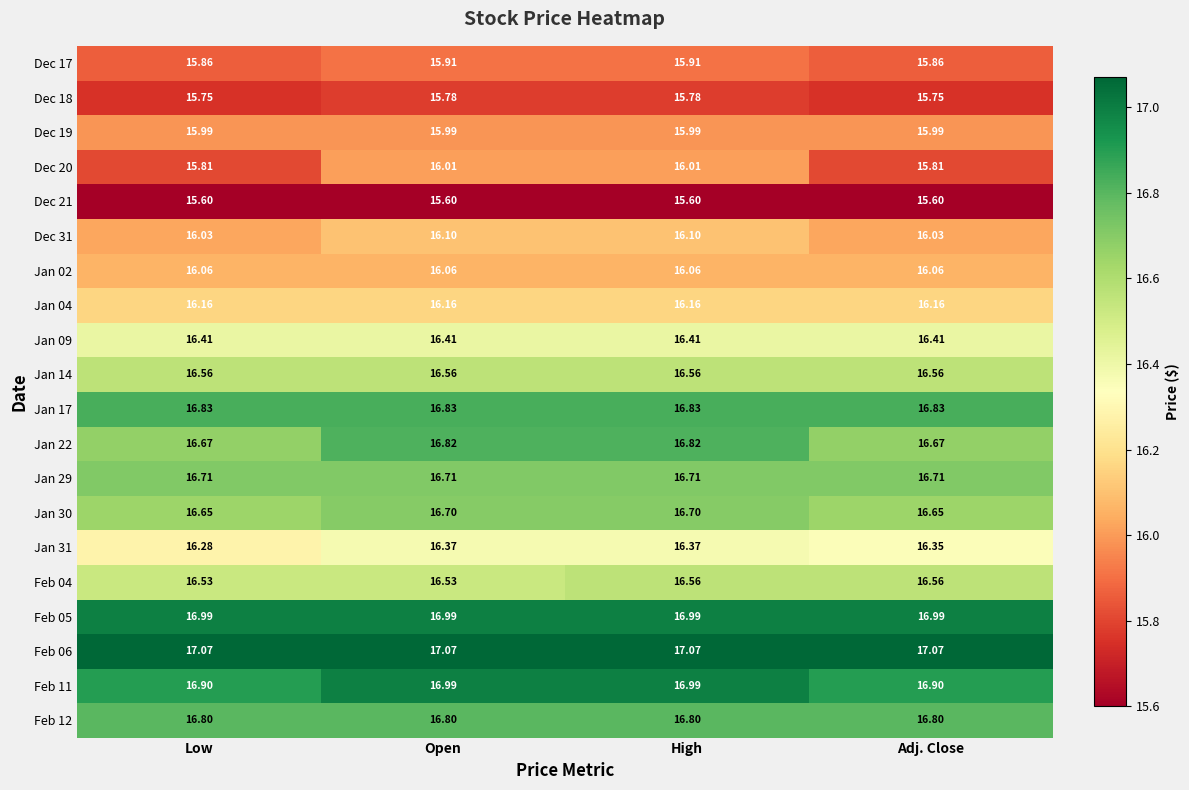

Is the value of Dec 18 at Open greater than the value of Dec 20 at Low?

No